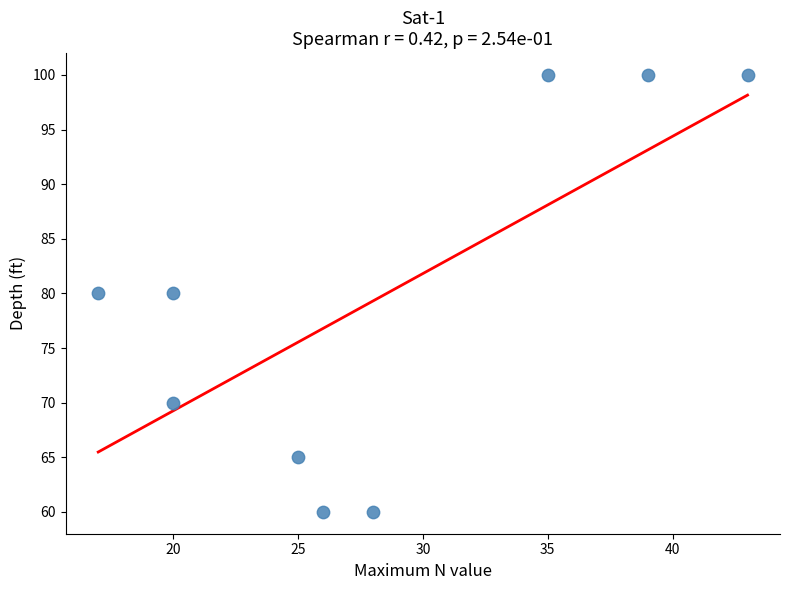

What is the average Y value?

79